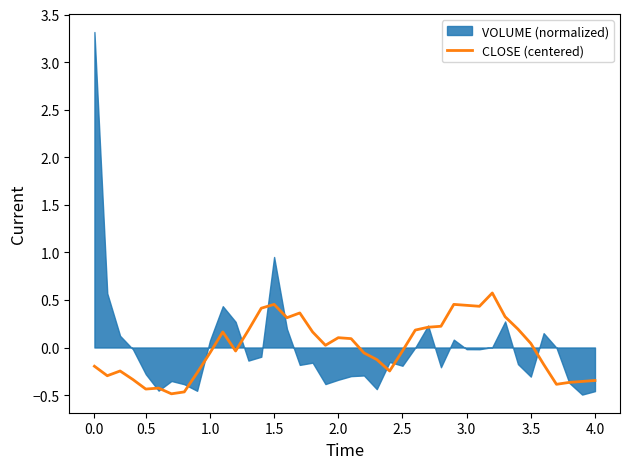

What is the smallest value displayed?

-0.5